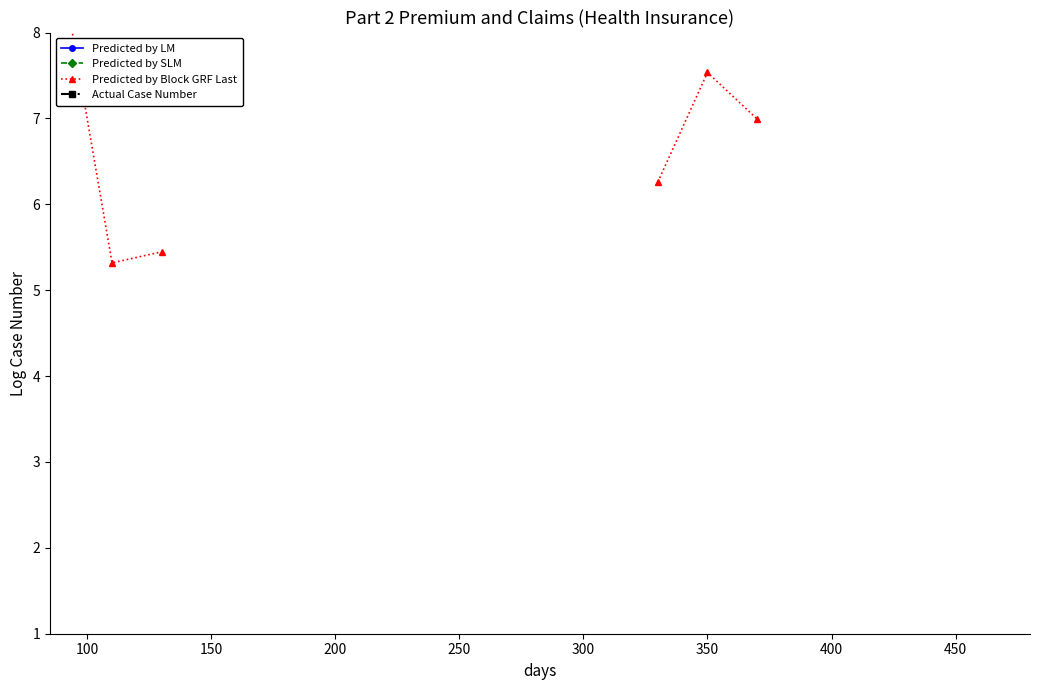

At which category is the sum across all series the highest?

100